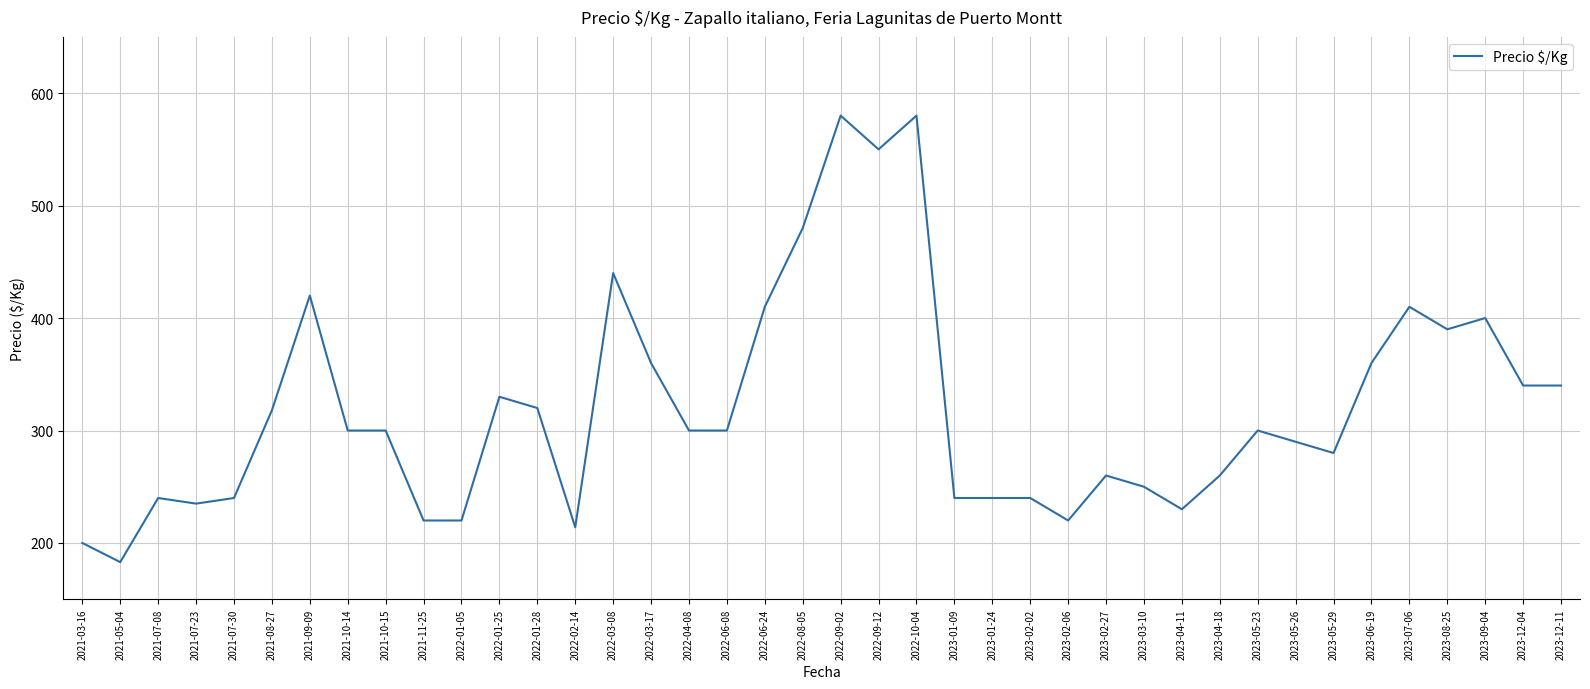

How many distinct data groups are displayed?

1